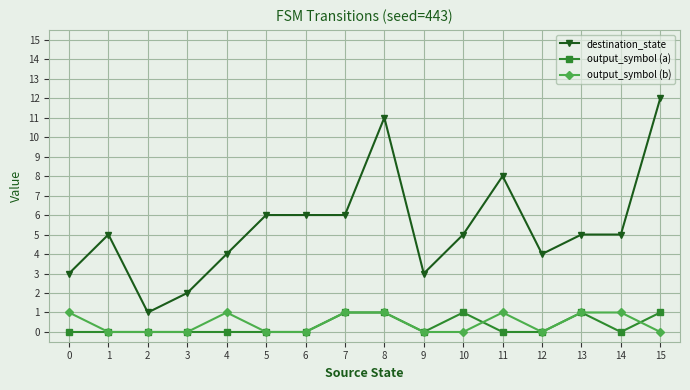

Does the chart have visible grid lines?

Yes